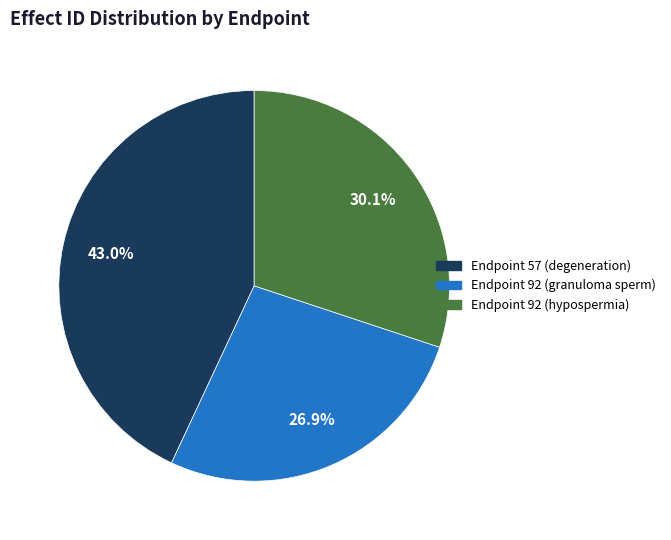

Between Endpoint 92 (hypospermia) and Endpoint 92 (granuloma sperm), which is larger?

Endpoint 92 (hypospermia)